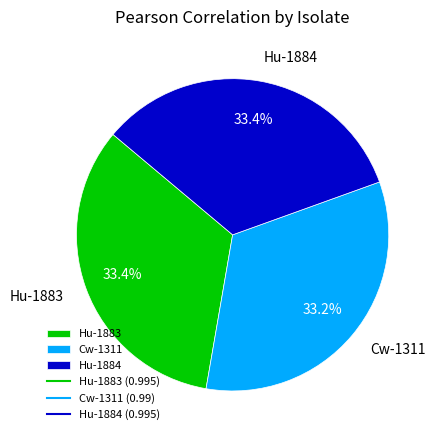

How many segments does this pie chart have?

3